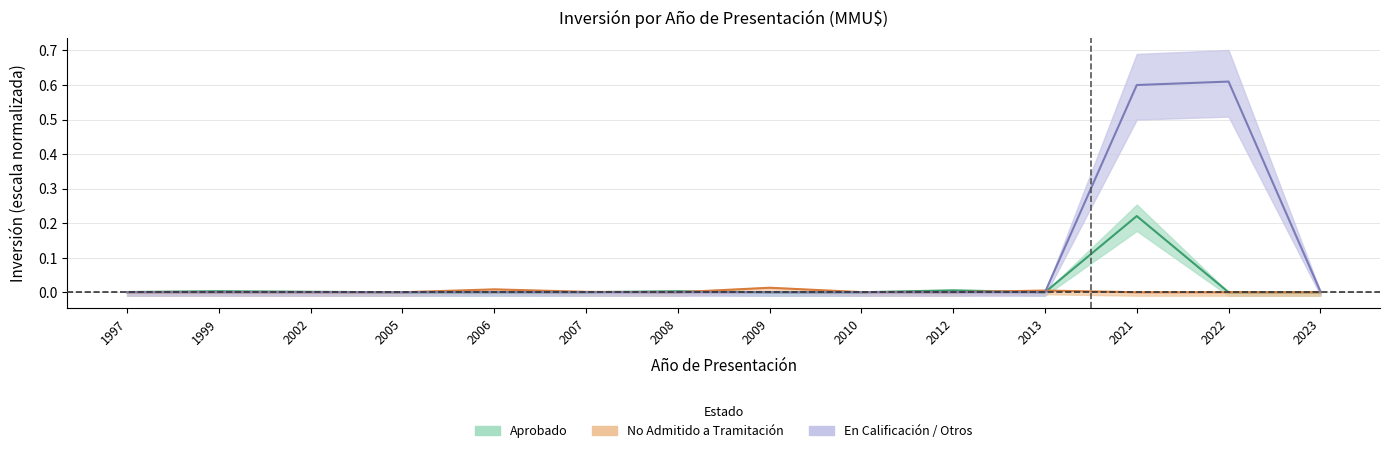

Rank the series at 2005 from lowest to highest value.

Aprobado, No Admitido a Tramitación, En Calificación / Otros